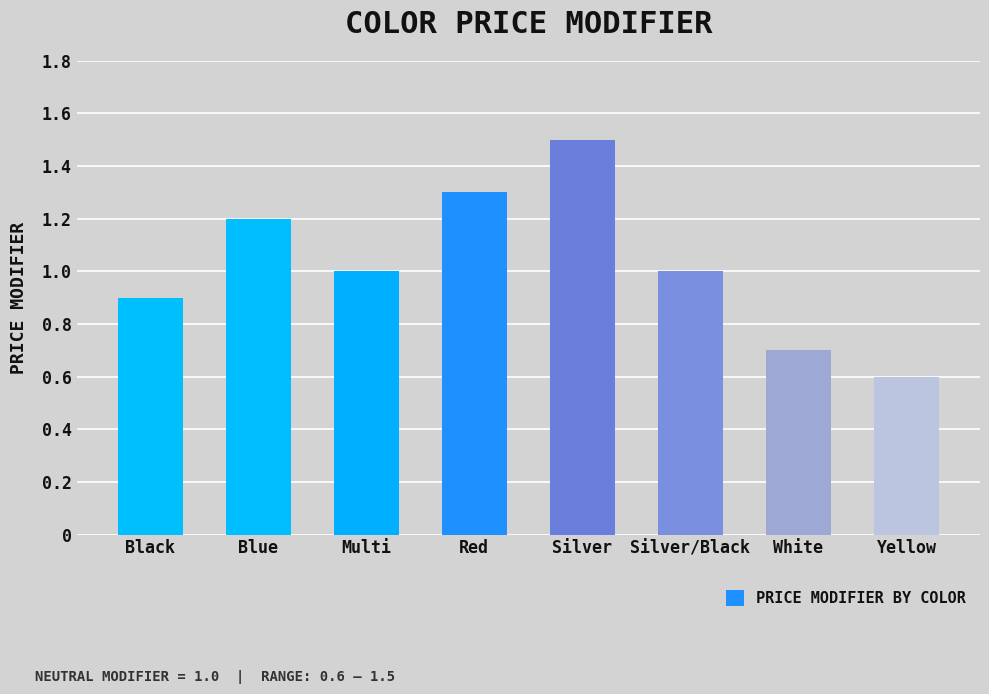

What is the sum of the values at Silver/Black and Black?

1.9